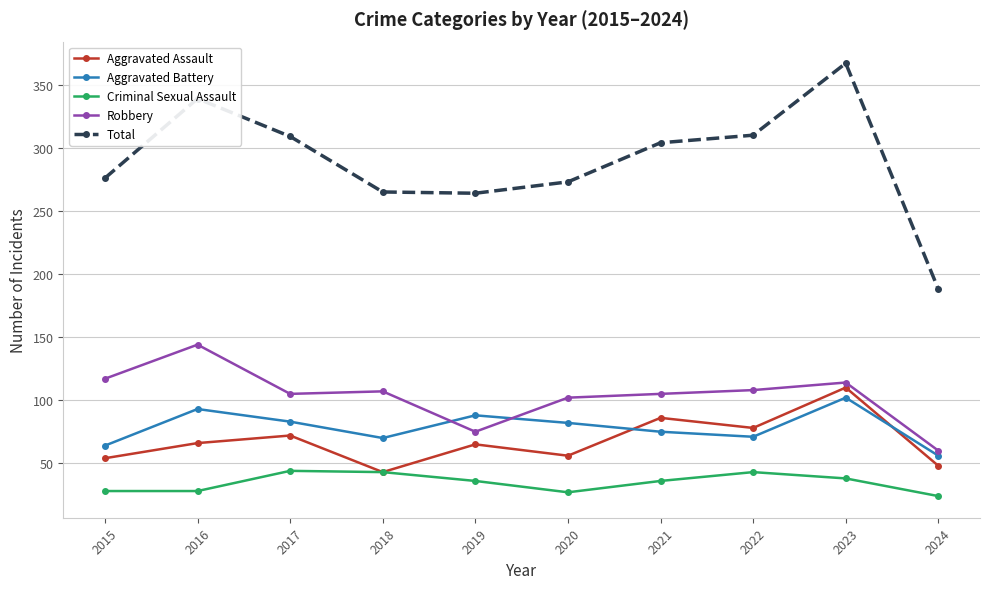

How many data points does each series have?

10